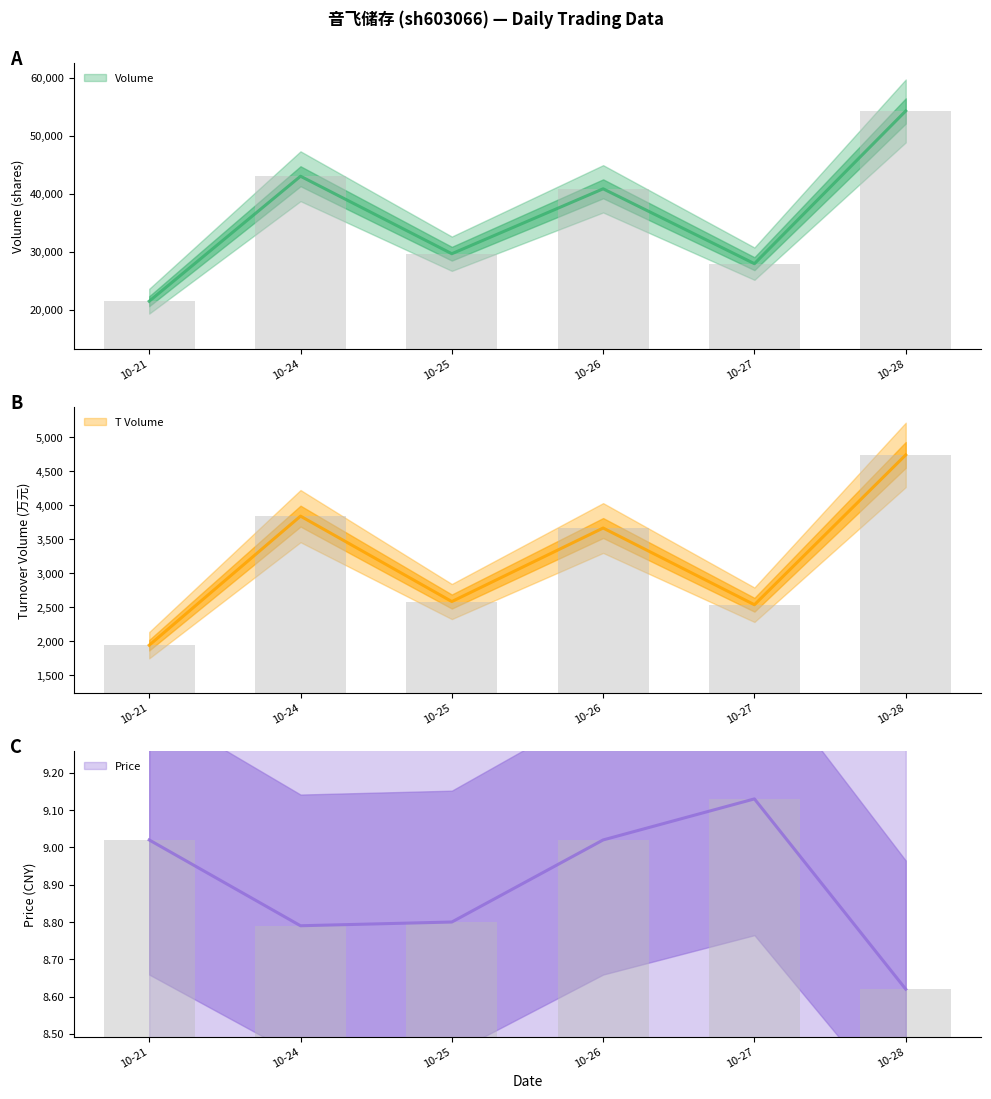

What is the average value of the t_volume series?

3217.0